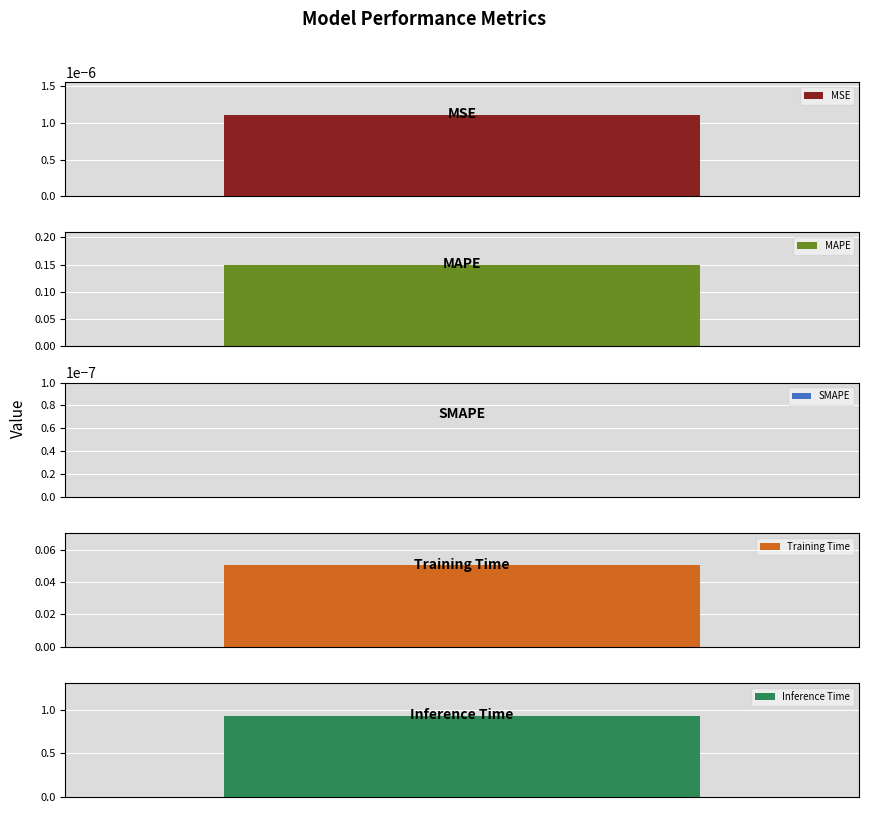

List the labels in order of value, smallest first.

SMAPE, MSE, Training Time, MAPE, Inference Time